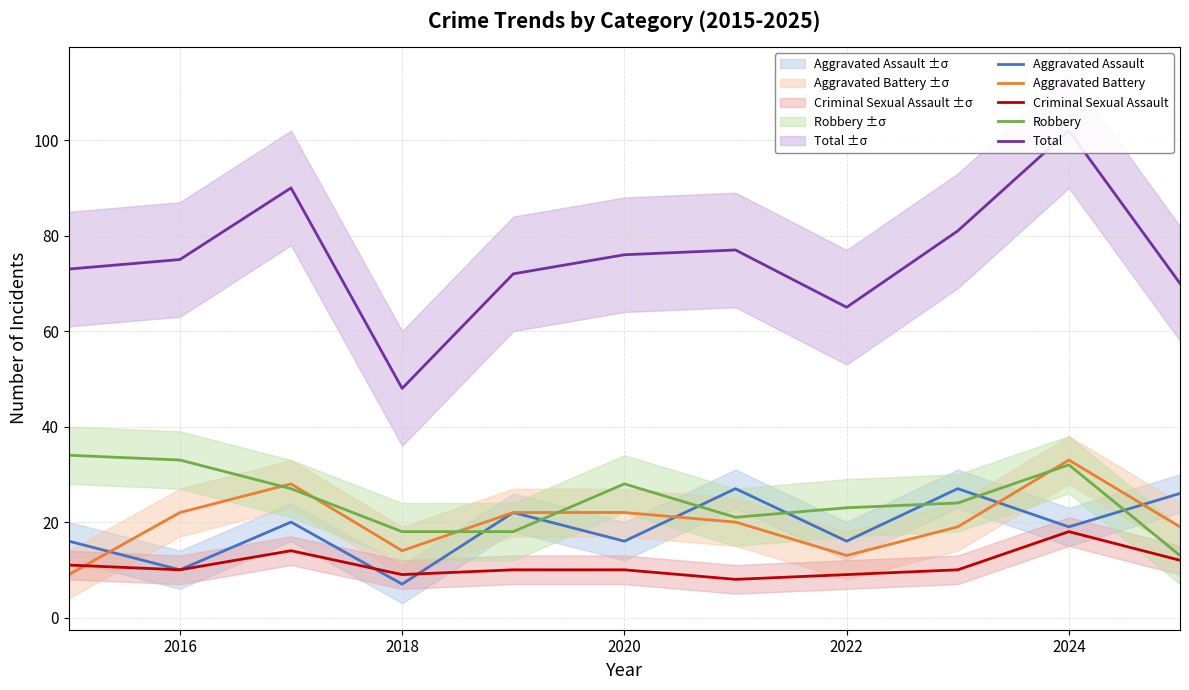

Which series ends up on top after the final intersection of Criminal Sexual Assault and Aggravated Battery?

Aggravated Battery